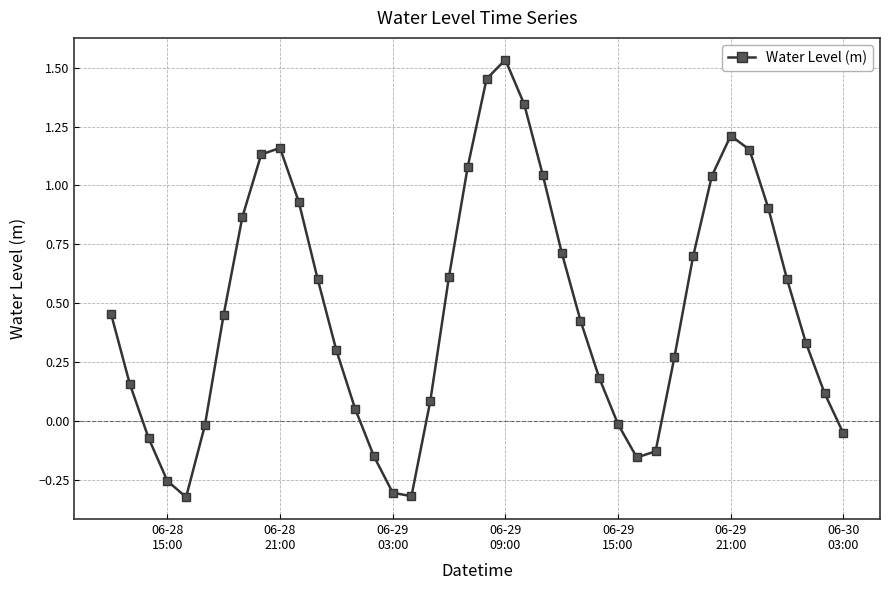

What is the difference between the maximum and minimum values?

1.9